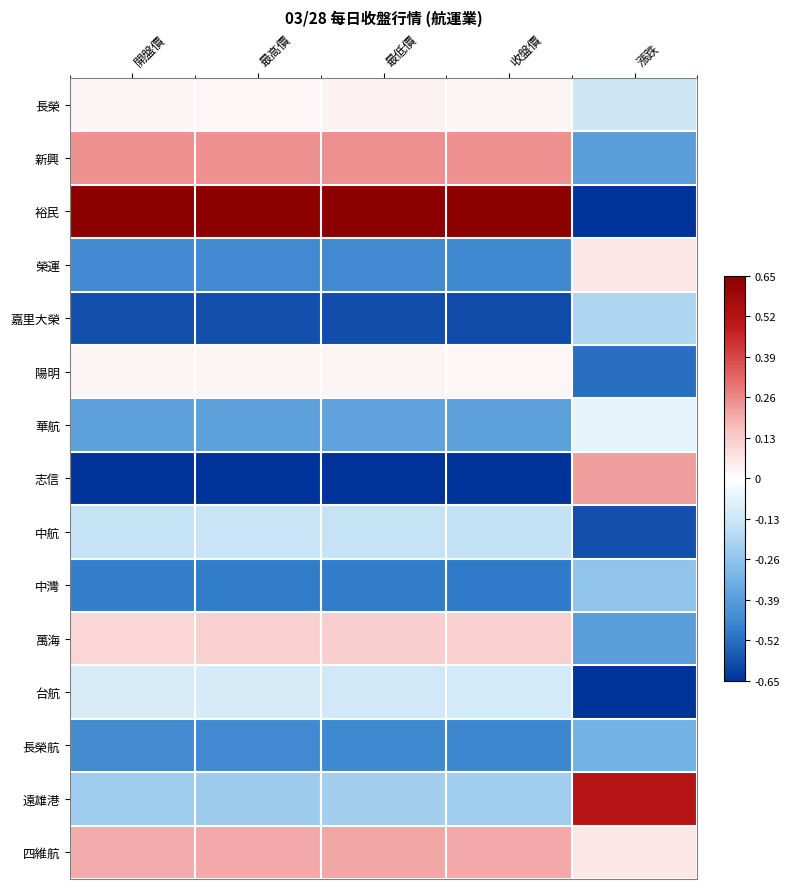

Reading left to right, list all the values displayed in this chart.

長榮: 開盤價=0.0	最高價=0.0	最低價=0.0	收盤價=0.0	漲跌=-0.1
新興: 開盤價=0.2	最高價=0.2	最低價=0.2	收盤價=0.2	漲跌=-0.4
裕民: 開盤價=0.7	最高價=0.7	最低價=0.7	收盤價=0.7	漲跌=-0.7
榮運: 開盤價=-0.4	最高價=-0.4	最低價=-0.5	收盤價=-0.5	漲跌=0.1
嘉里大榮: 開盤價=-0.6	最高價=-0.6	最低價=-0.6	收盤價=-0.6	漲跌=-0.2
陽明: 開盤價=0.0	最高價=0.0	最低價=0.0	收盤價=0.0	漲跌=-0.5
華航: 開盤價=-0.4	最高價=-0.4	最低價=-0.4	收盤價=-0.4	漲跌=-0.1
志信: 開盤價=-0.7	最高價=-0.7	最低價=-0.7	收盤價=-0.7	漲跌=0.2
中航: 開盤價=-0.1	最高價=-0.1	最低價=-0.1	收盤價=-0.2	漲跌=-0.6
中灣: 開盤價=-0.5	最高價=-0.5	最低價=-0.5	收盤價=-0.5	漲跌=-0.3
萬海: 開盤價=0.1	最高價=0.1	最低價=0.1	收盤價=0.1	漲跌=-0.4
台航: 開盤價=-0.1	最高價=-0.1	最低價=-0.1	收盤價=-0.1	漲跌=-0.7
長榮航: 開盤價=-0.4	最高價=-0.4	最低價=-0.5	收盤價=-0.5	漲跌=-0.3
遠雄港: 開盤價=-0.2	最高價=-0.2	最低價=-0.2	收盤價=-0.2	漲跌=0.5
四維航: 開盤價=0.2	最高價=0.2	最低價=0.2	收盤價=0.2	漲跌=0.1